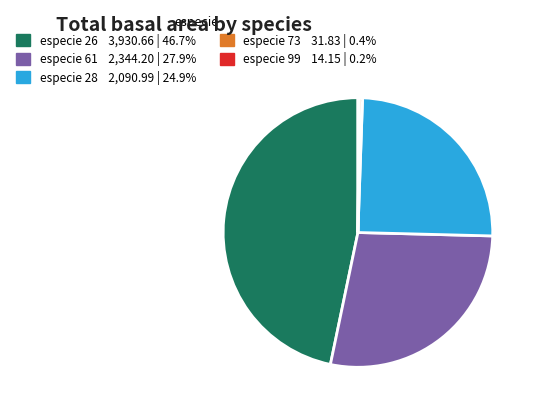

Is there any slice that represents more than half of the pie?

No